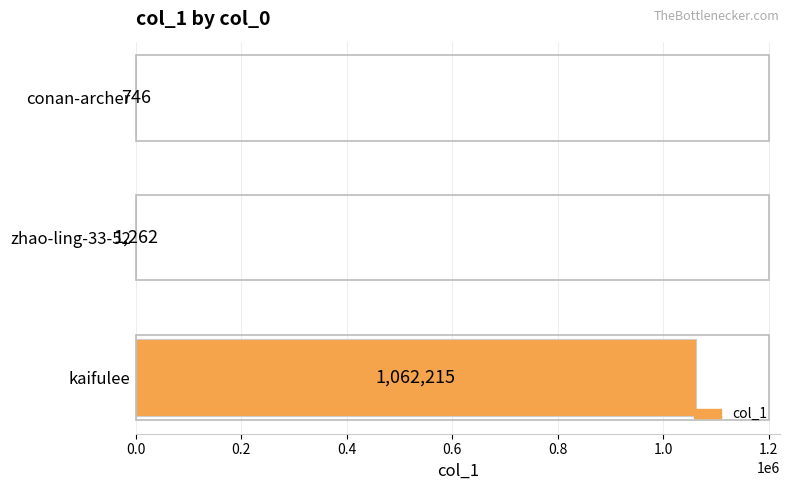

What is the greatest value displayed?

1062215